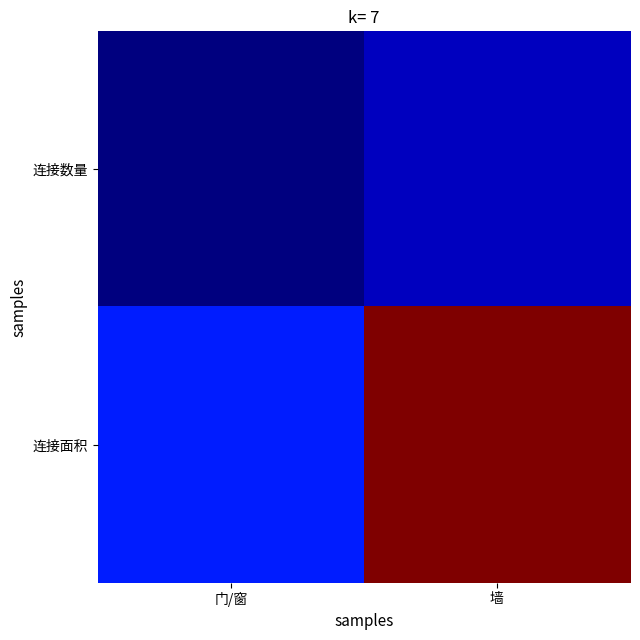

Which series has the widest spread of values?

连接面积